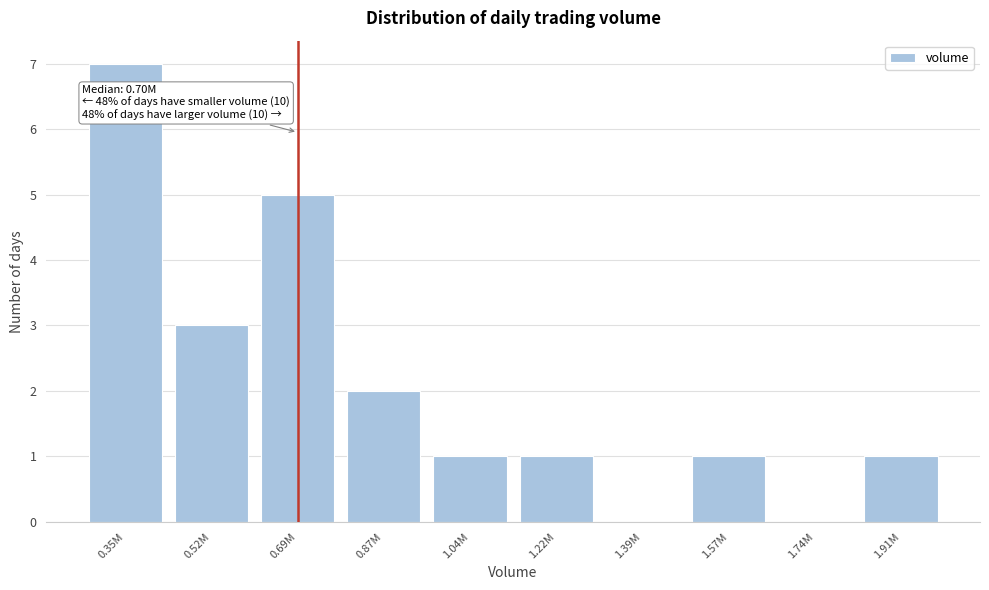

Reading right to left, list all the values displayed in this chart.

1.91M=1	1.74M=0	1.57M=1	1.39M=0	1.22M=1	1.04M=1	0.87M=2	0.69M=5	0.52M=3	0.35M=7